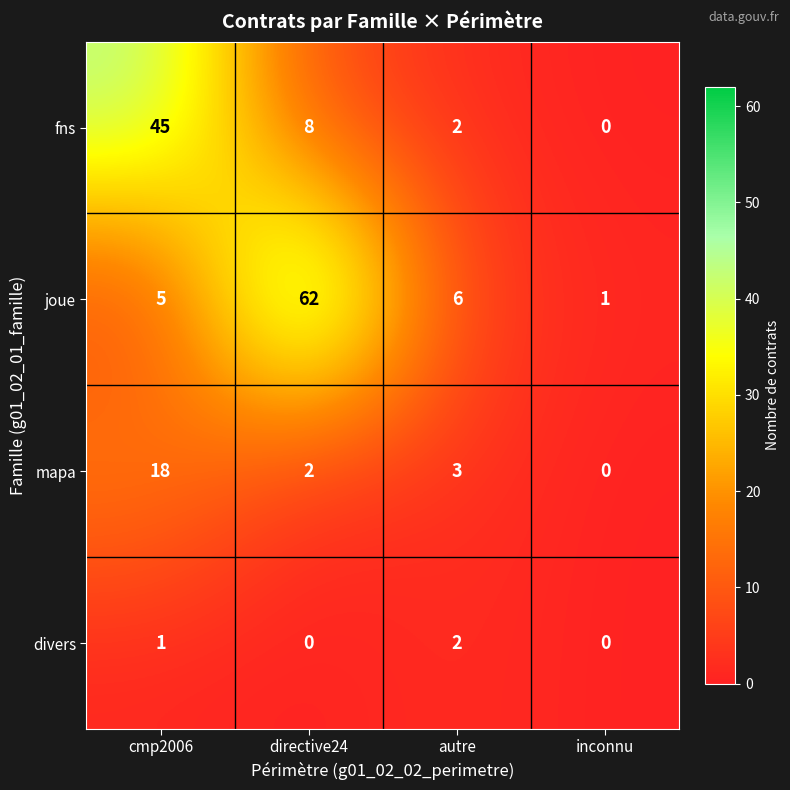

What is the difference between the second highest and minimum values in the joue series?

5